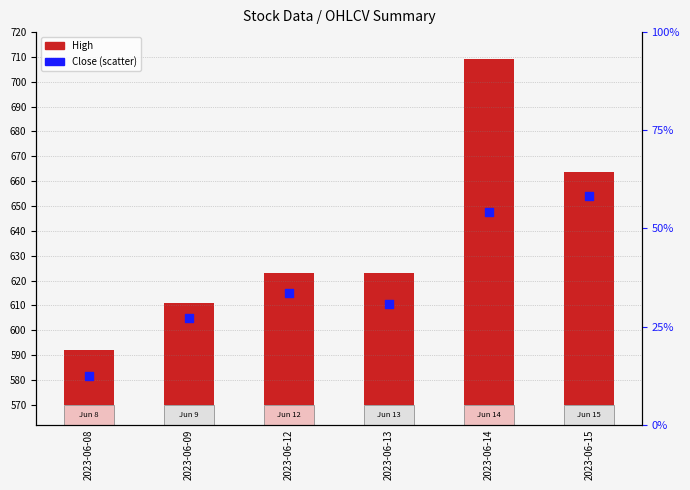

At how many categories does at least one series exceed 207?

6